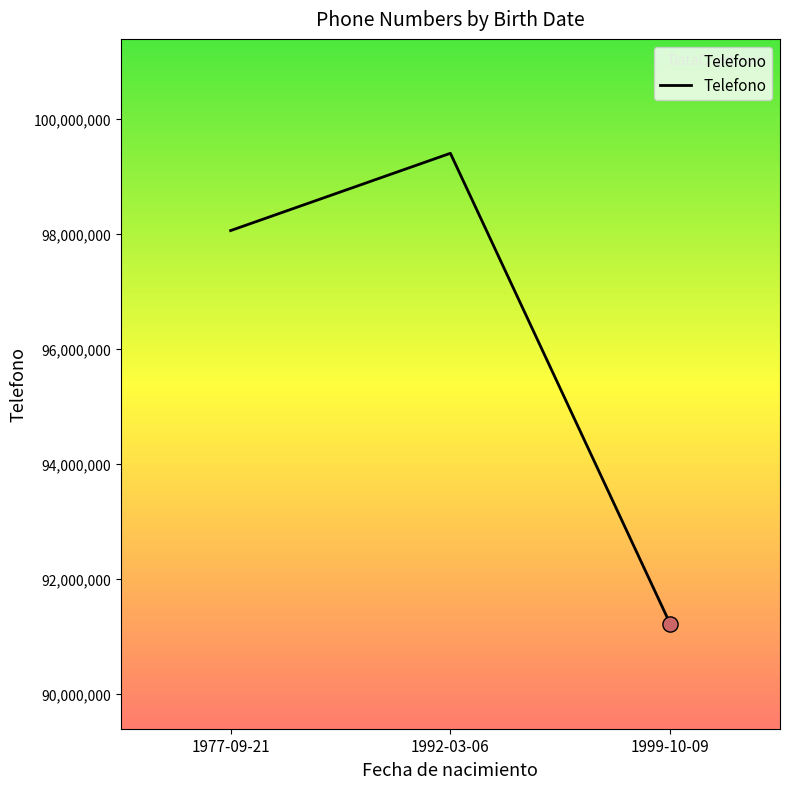

What is the change in value from 1992-03-06 to 1999-10-09?

-8175541